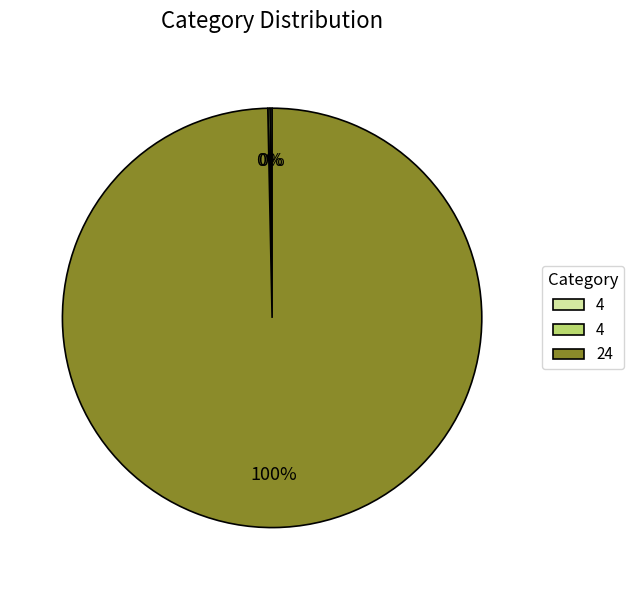

Is there any slice that represents more than half of the pie?

Yes